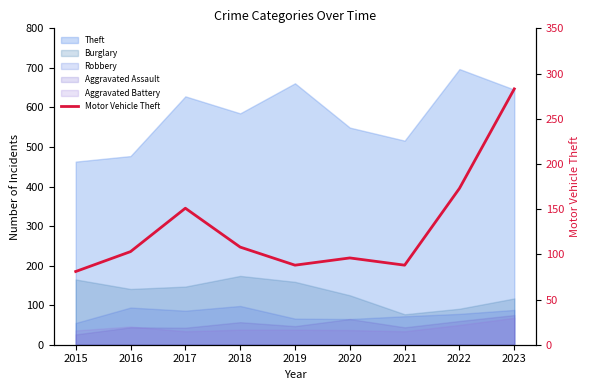

The value at 2023 is 447. True or false?

False